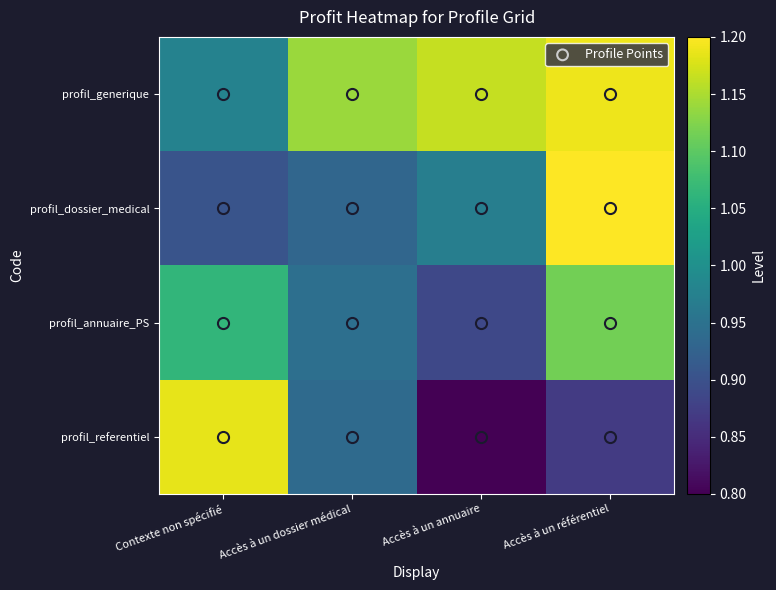

At which category does the chart reach its minimum across all series?

Accès à un annuaire